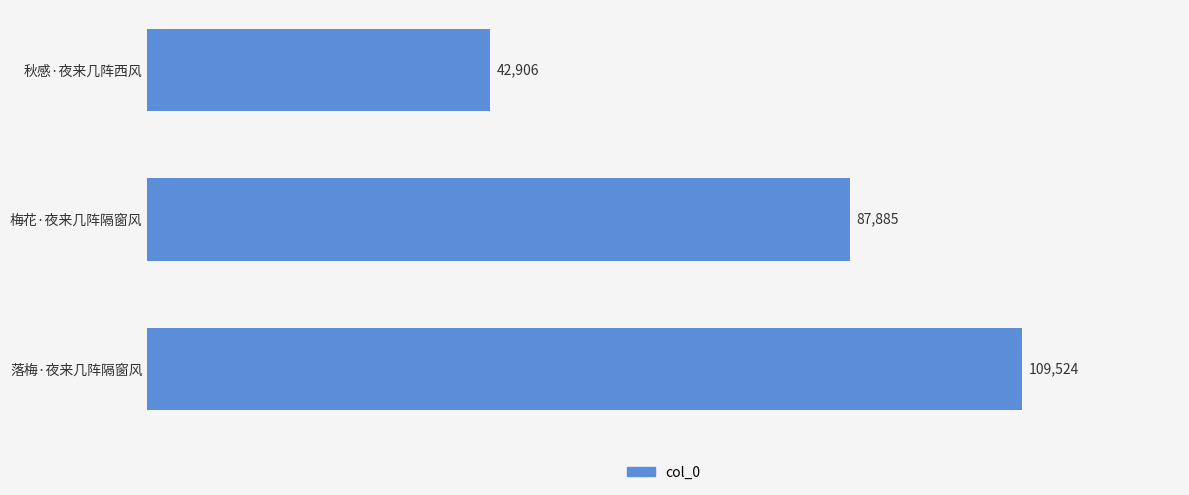

Between 落梅·夜来几阵隔窗风 and 梅花·夜来几阵隔窗风, which is larger?

落梅·夜来几阵隔窗风